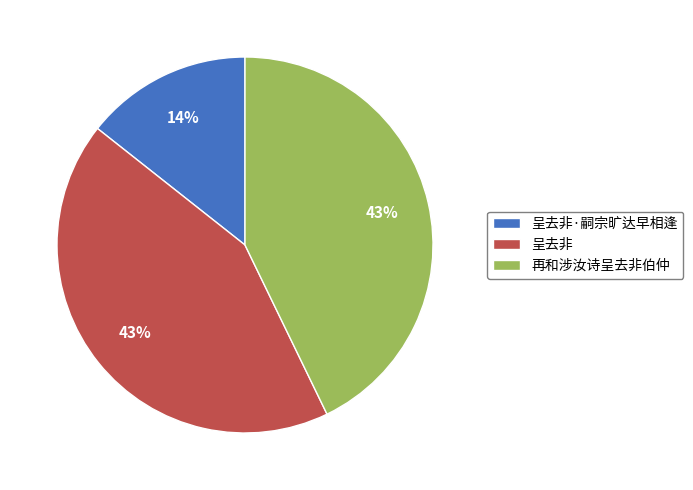

To the nearest percent, what is the average slice percentage?

33%